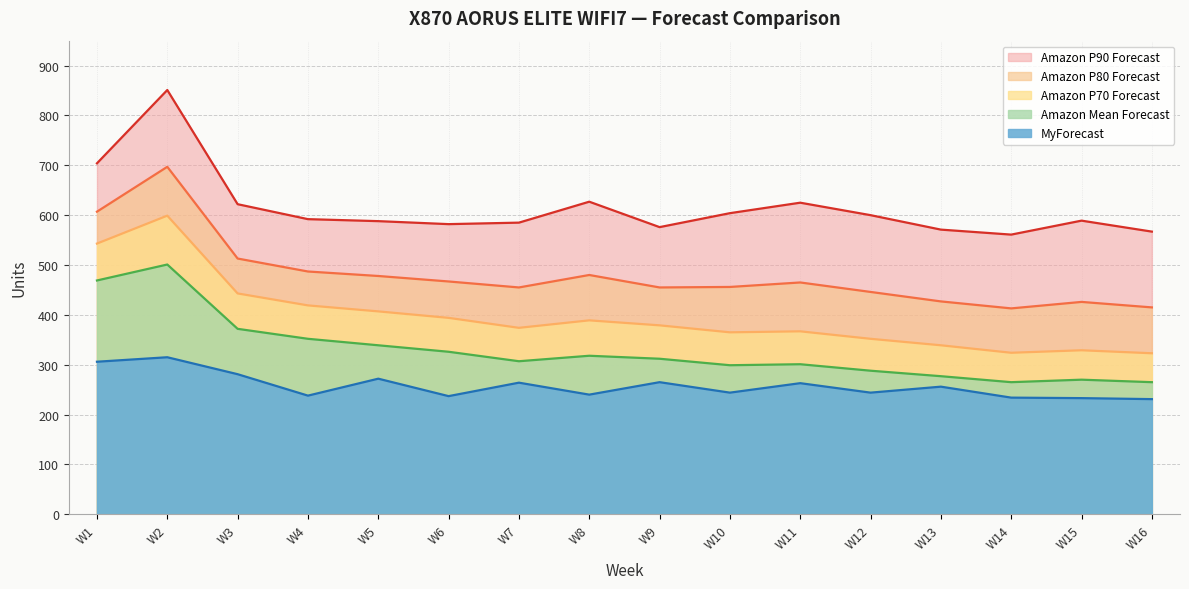

What is the value of the Amazon Mean Forecast point at the 13th from the left?

277